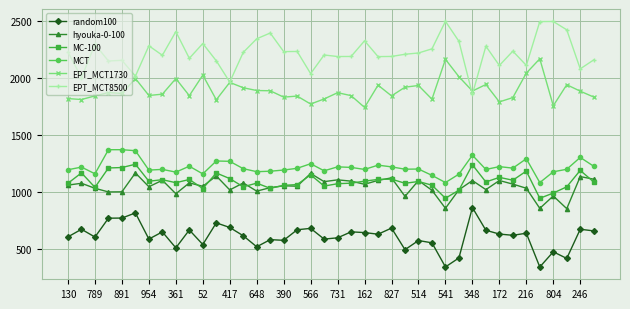

What is the highest value of the EPT_MCT8500 series?

2493.8